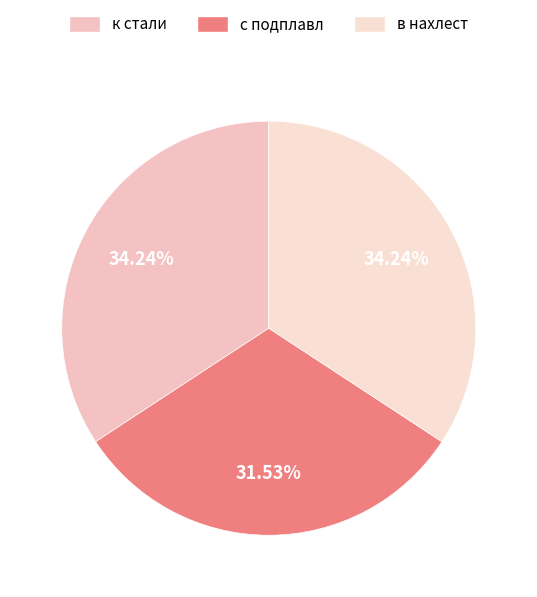

What is the total percentage of с подплавл and в нахлест?

65.8%